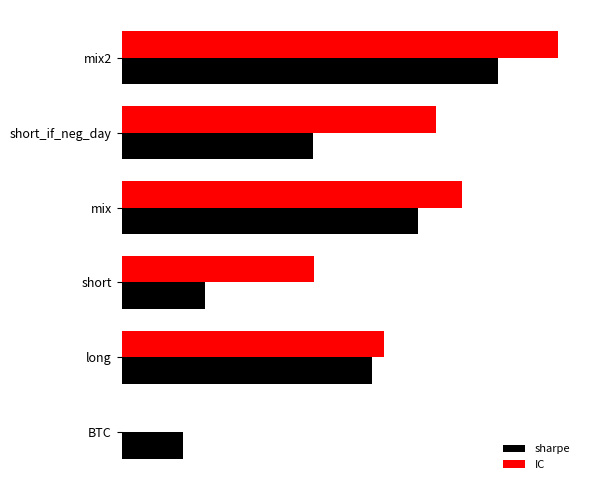

What are all the series names shown in the legend?

sharpe, IC